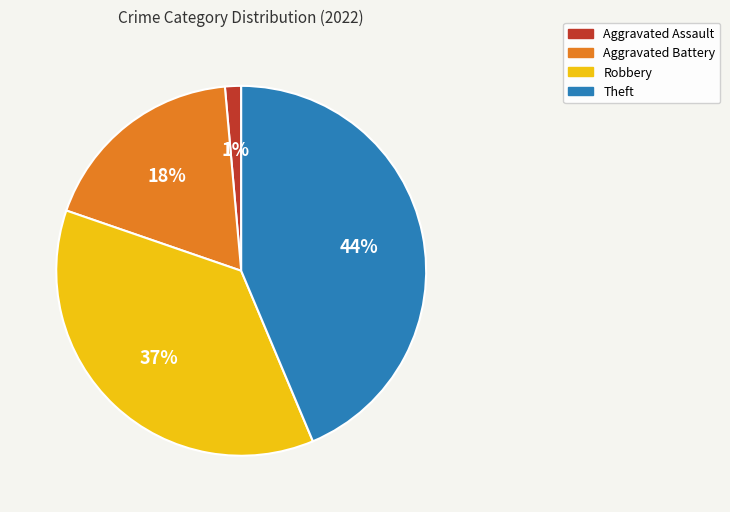

Combined, do Theft and Aggravated Battery account for over 50%?

Yes